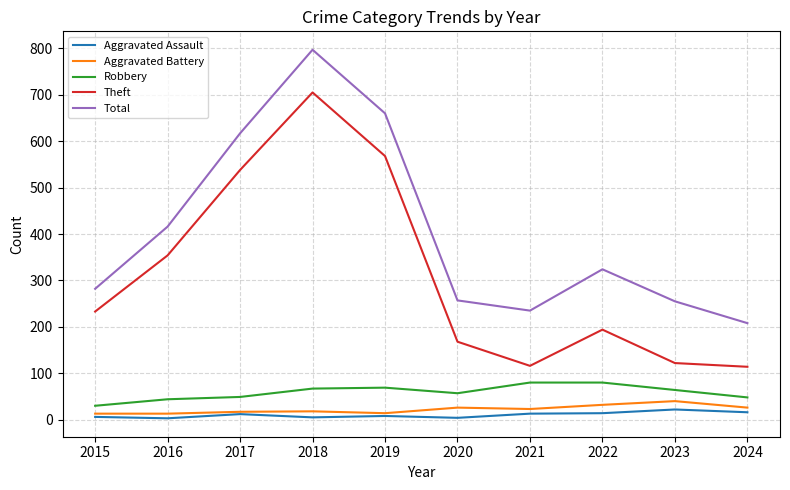

The value of Aggravated Assault at 2022 is 14. True or false?

True